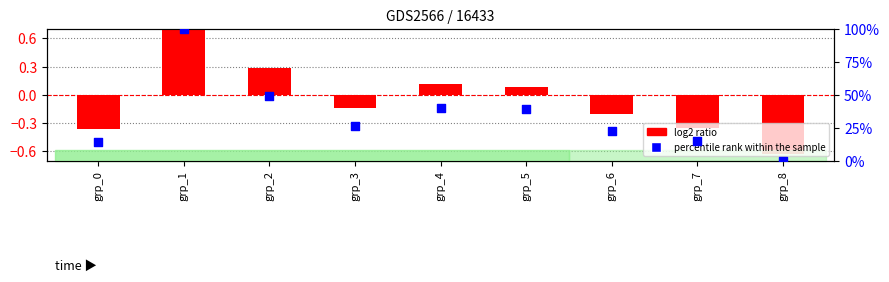

Which series contains the lowest Y value?

log2 ratio